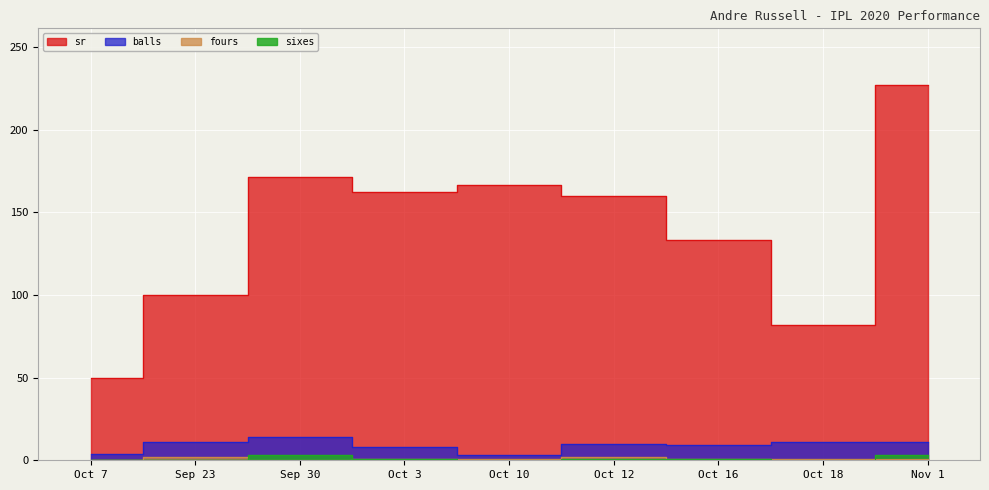

What is the label of the 5th point from the right?

Oct 10